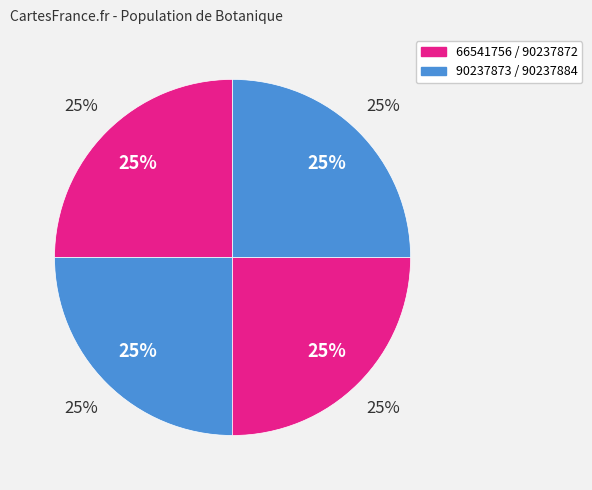

Do 90237884 and 90237872 together represent more than half of the pie?

Yes